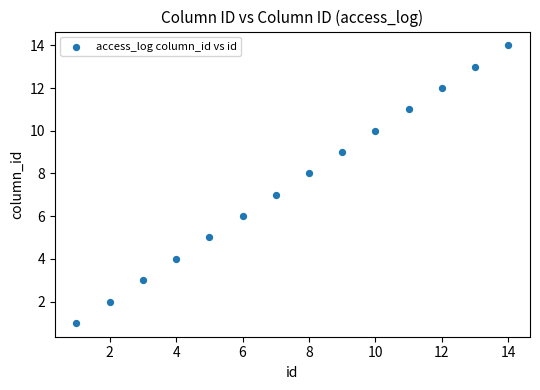

What is the range of X values (max minus min)?

13